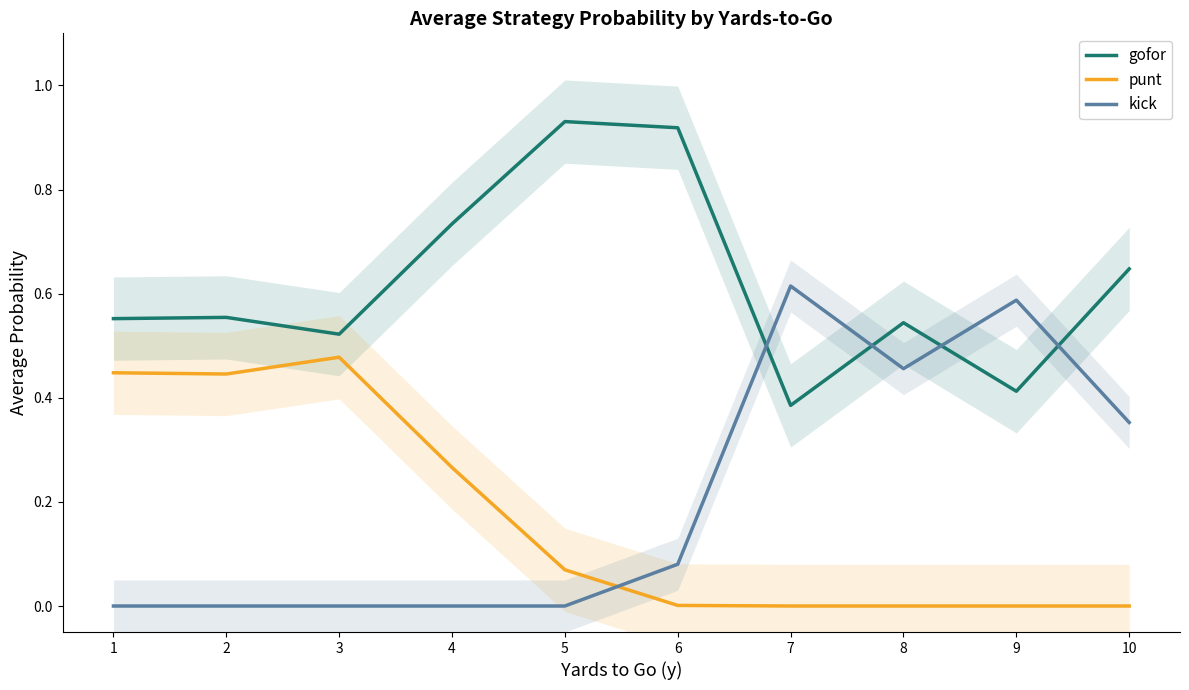

True or false: gofor and punt cross at least once.

False